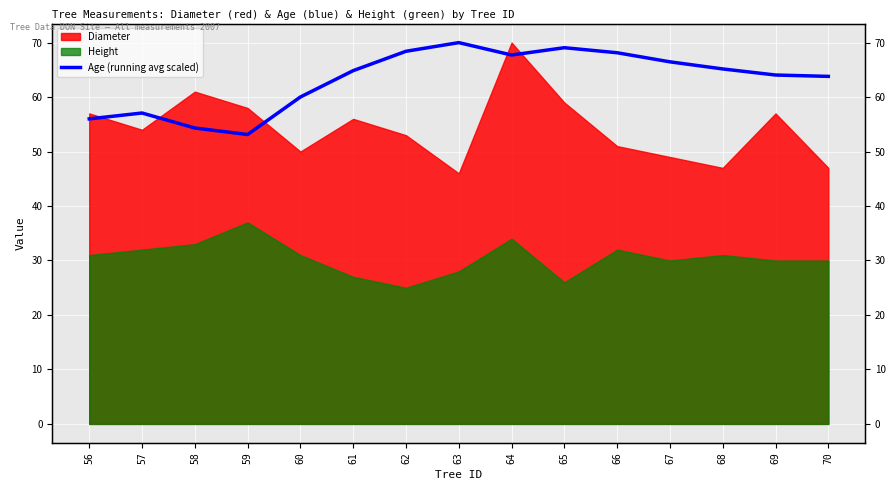

Reading left to right, extract all data points from this chart.

56=56.0	57=57.1	58=54.3	59=53.1	60=60.0	61=64.9	62=68.4	63=70.0	64=67.7	65=69.1	66=68.1	67=66.5	68=65.2	69=64.1	70=63.8